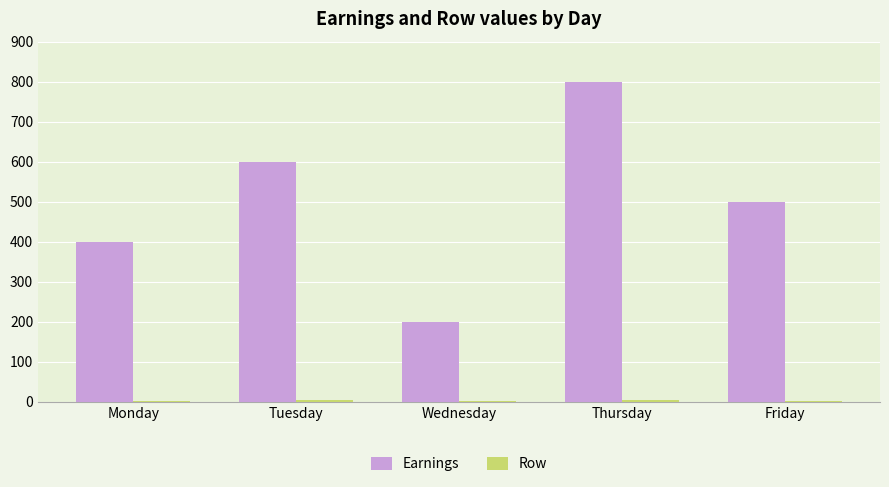

Which series has the largest total across all categories?

Earnings